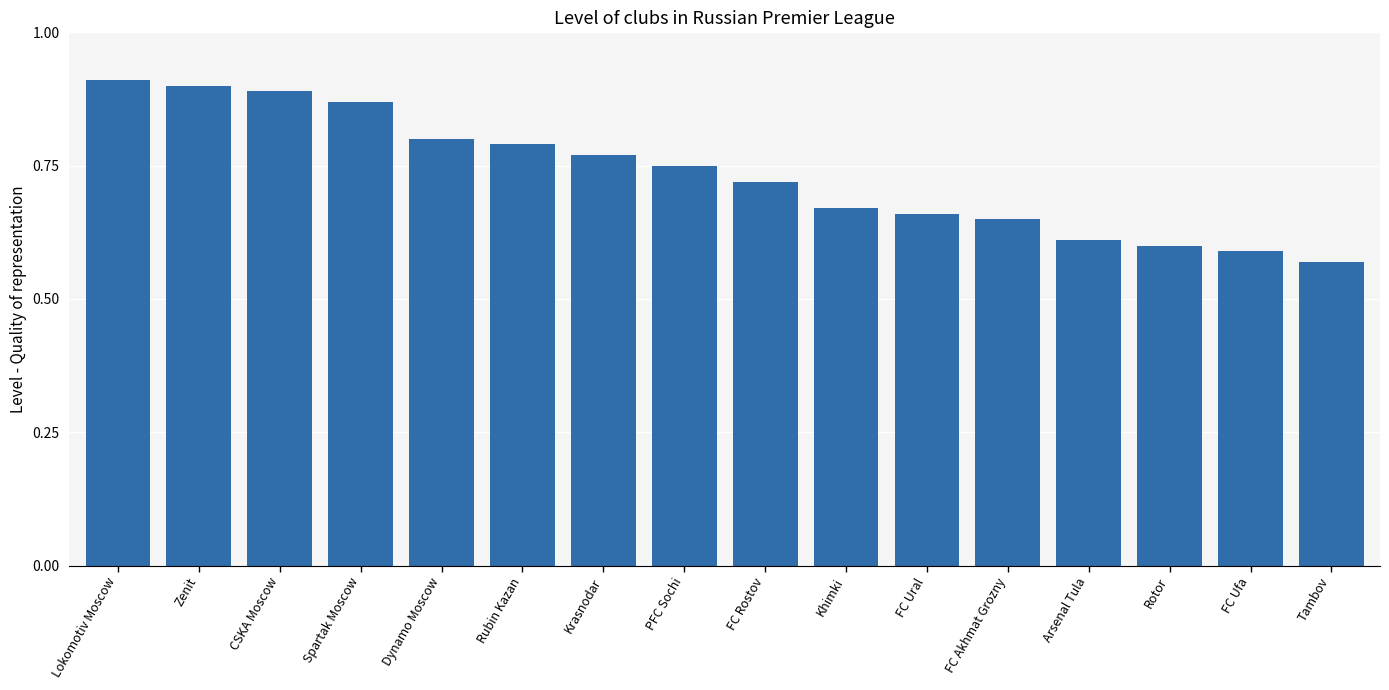

What is the difference between the second highest and second lowest values?

0.3